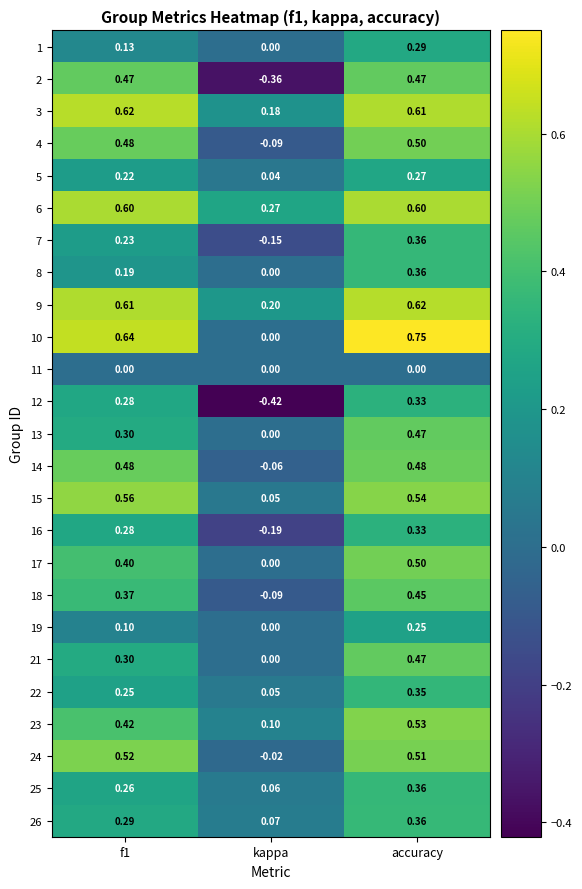

At which category does the chart reach its minimum across all series?

kappa